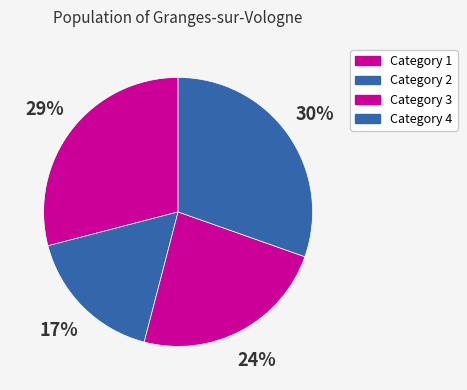

Which has a higher value, Category 1 or Category 4?

Category 4